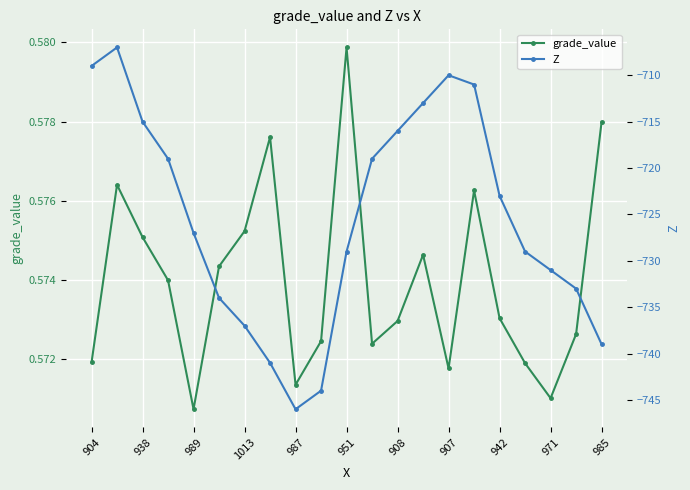

Is this an area chart (filled region under the line)?

No